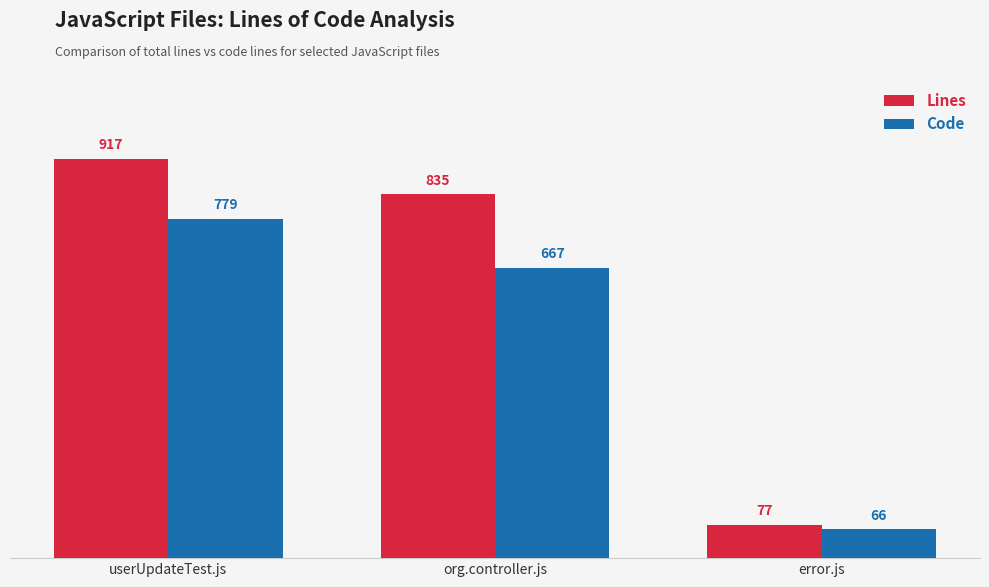

Are the bars grouped side by side (vs. stacked)?

Yes